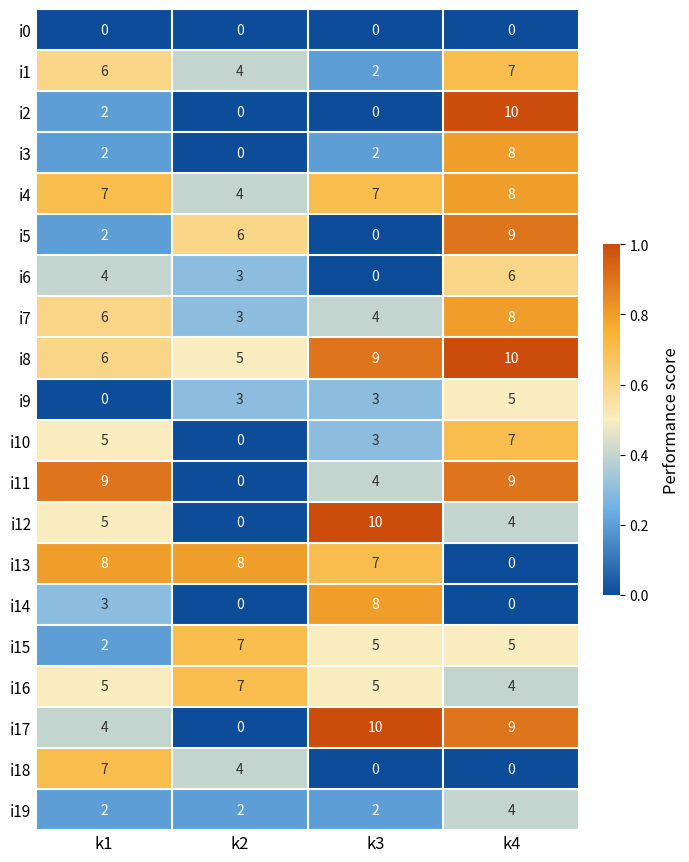

What is the total value across all series at k3?

81